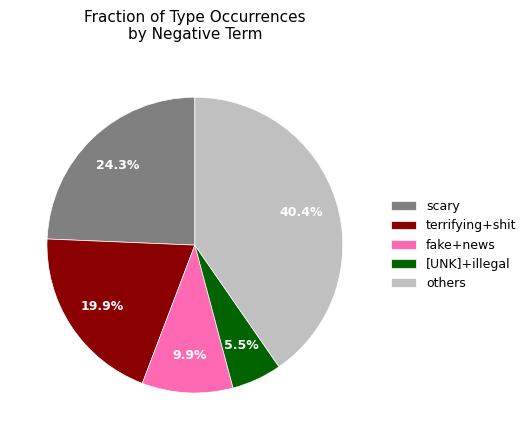

How many slices are in this pie chart?

5